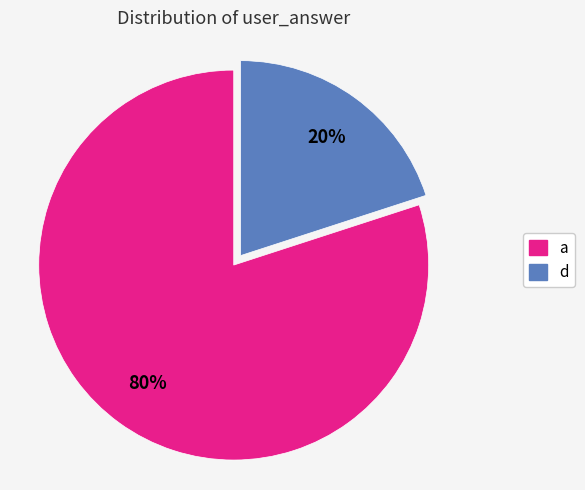

How many segments does this pie chart have?

2